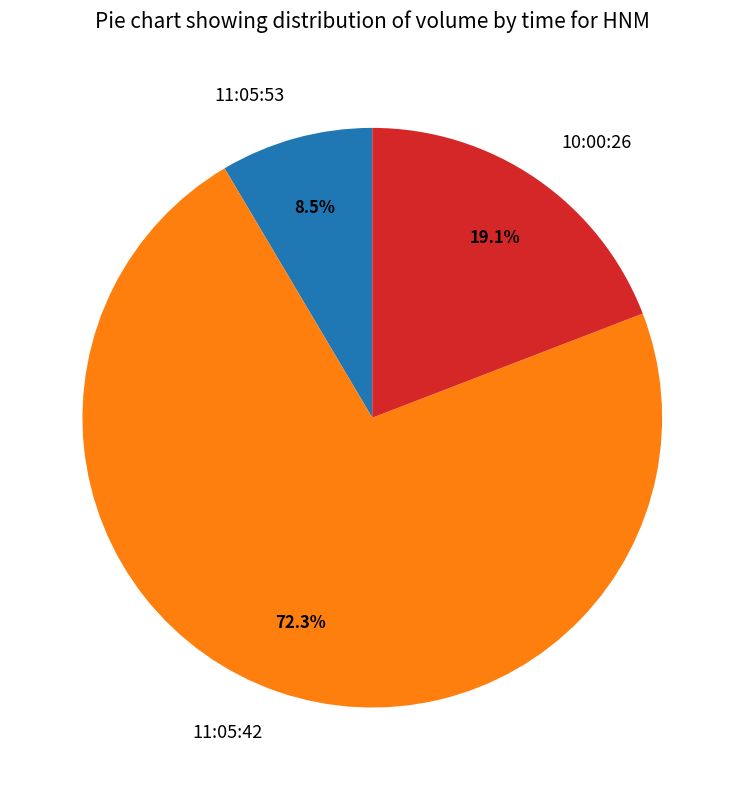

Rank the categories by value from lowest to highest.

11:05:53, 10:00:26, 11:05:42